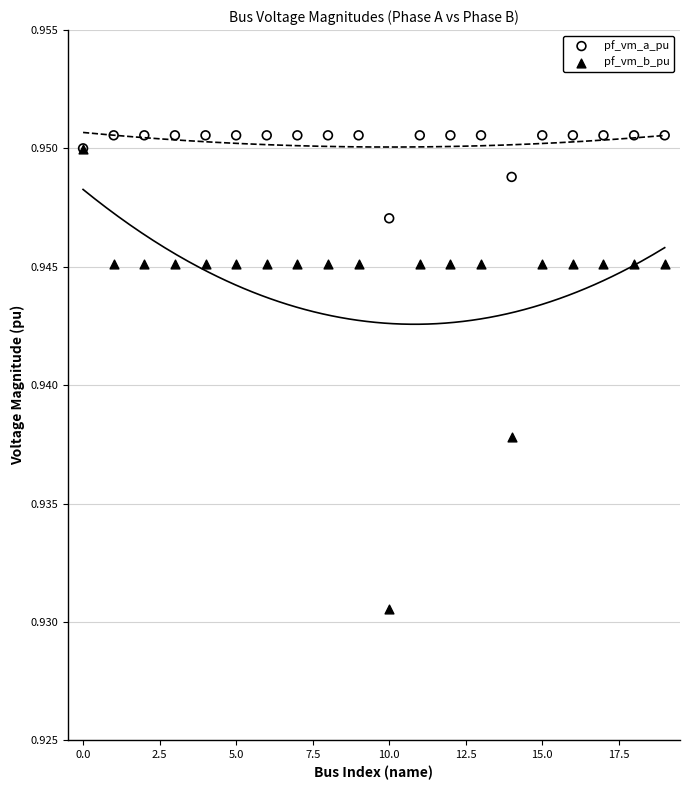

What are all the series names shown in the legend?

pf_vm_a_pu, pf_vm_b_pu